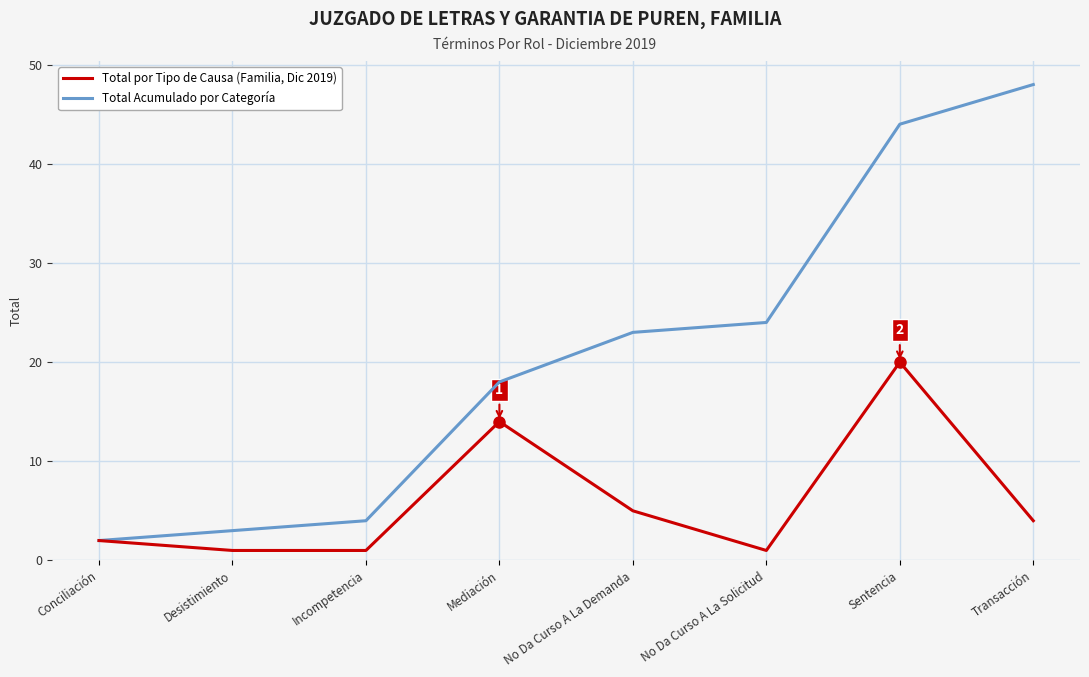

What is the maximum value shown in the chart?

48